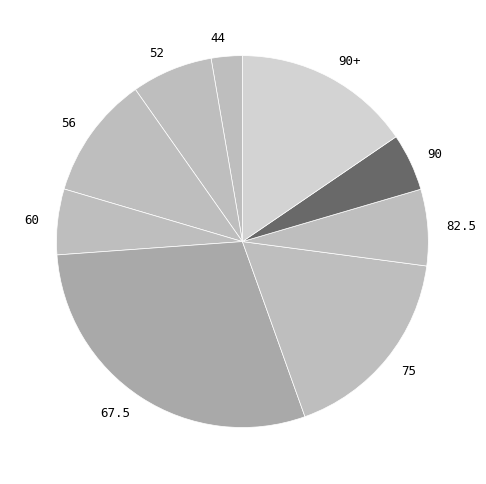

The 75 slice represents 17% of the pie. True or false?

True